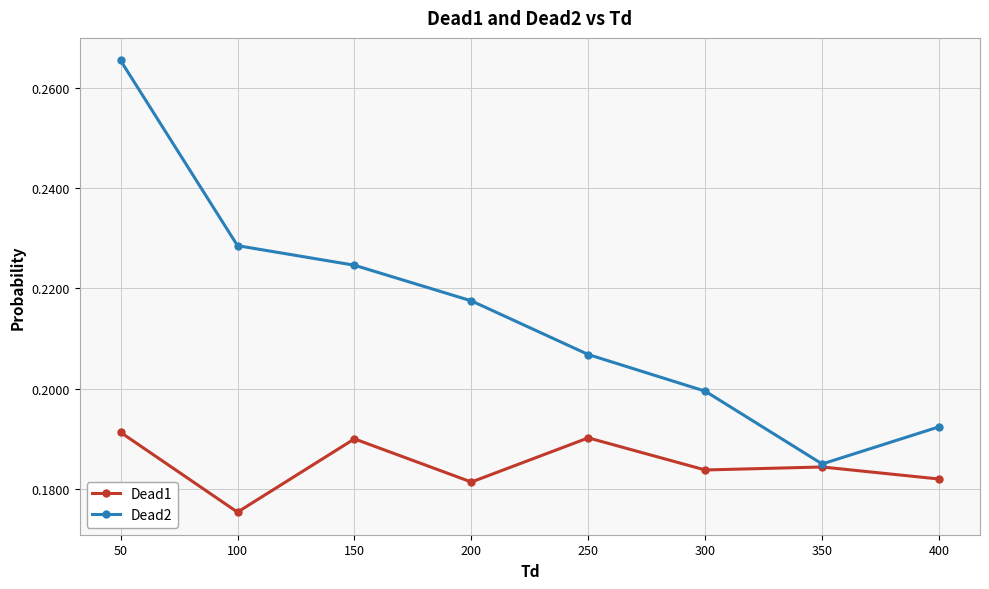

Which category has the lowest value across all series?

100